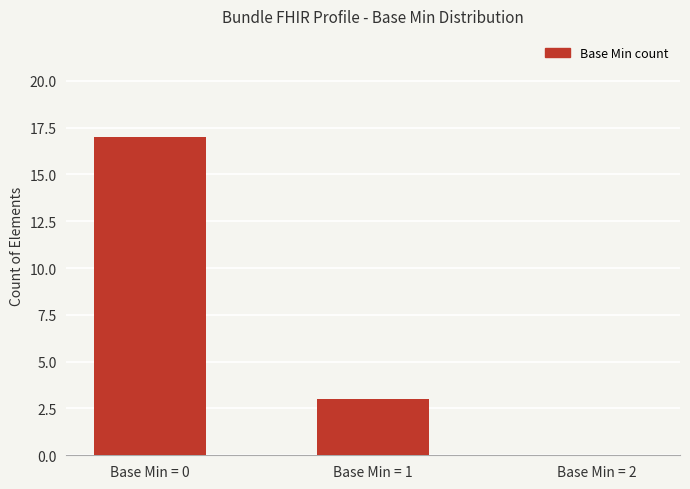

Which label corresponds to the largest value in the chart?

Base Min = 0